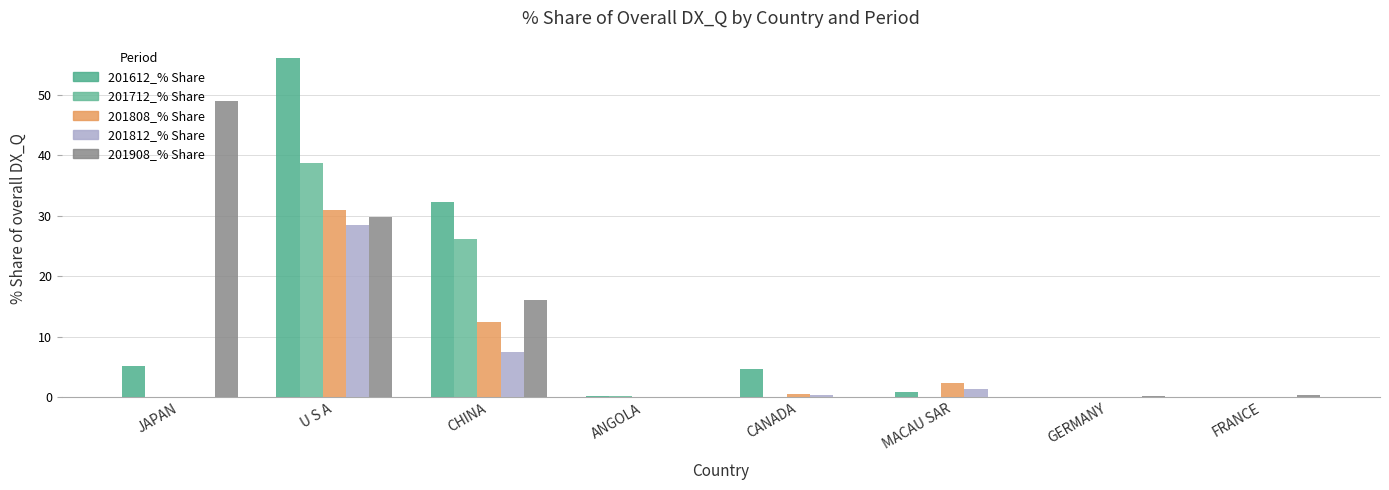

What is the difference between the 201908_% Share values at U S A and MACAU SAR?

29.8